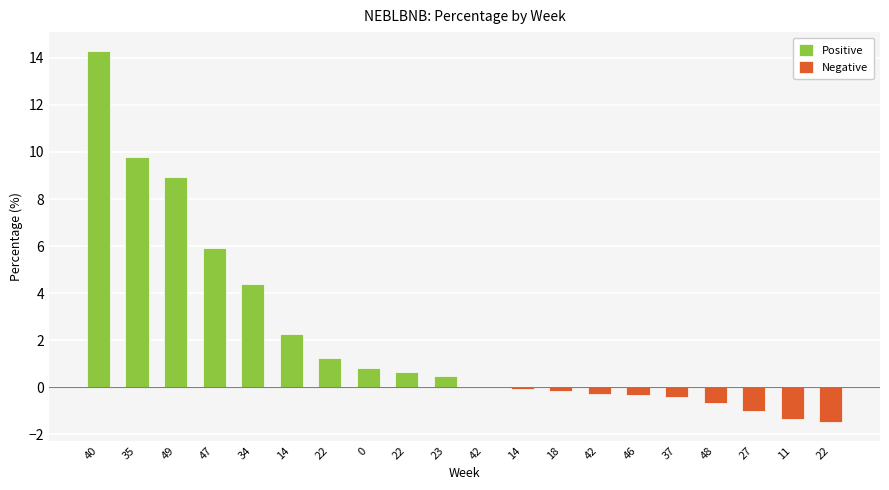

Is the value of Positive at 14 greater than the value of Negative at 46?

Yes